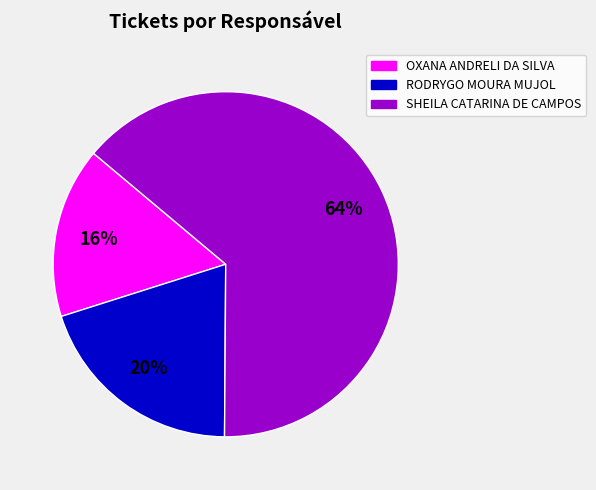

To the nearest percent, what is the combined percentage of SHEILA CATARINA DE CAMPOS and RODRYGO MOURA MUJOL?

84%